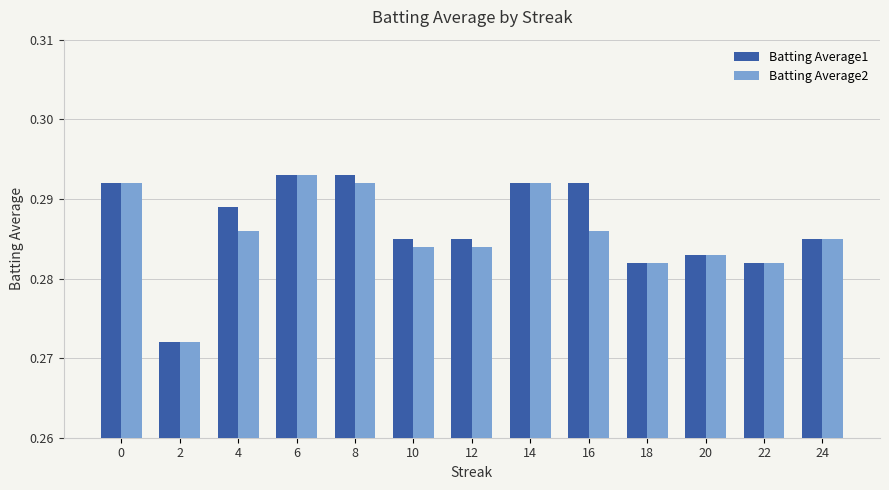

Is it true that Batting Average2 equals 0.5 at 20?

False